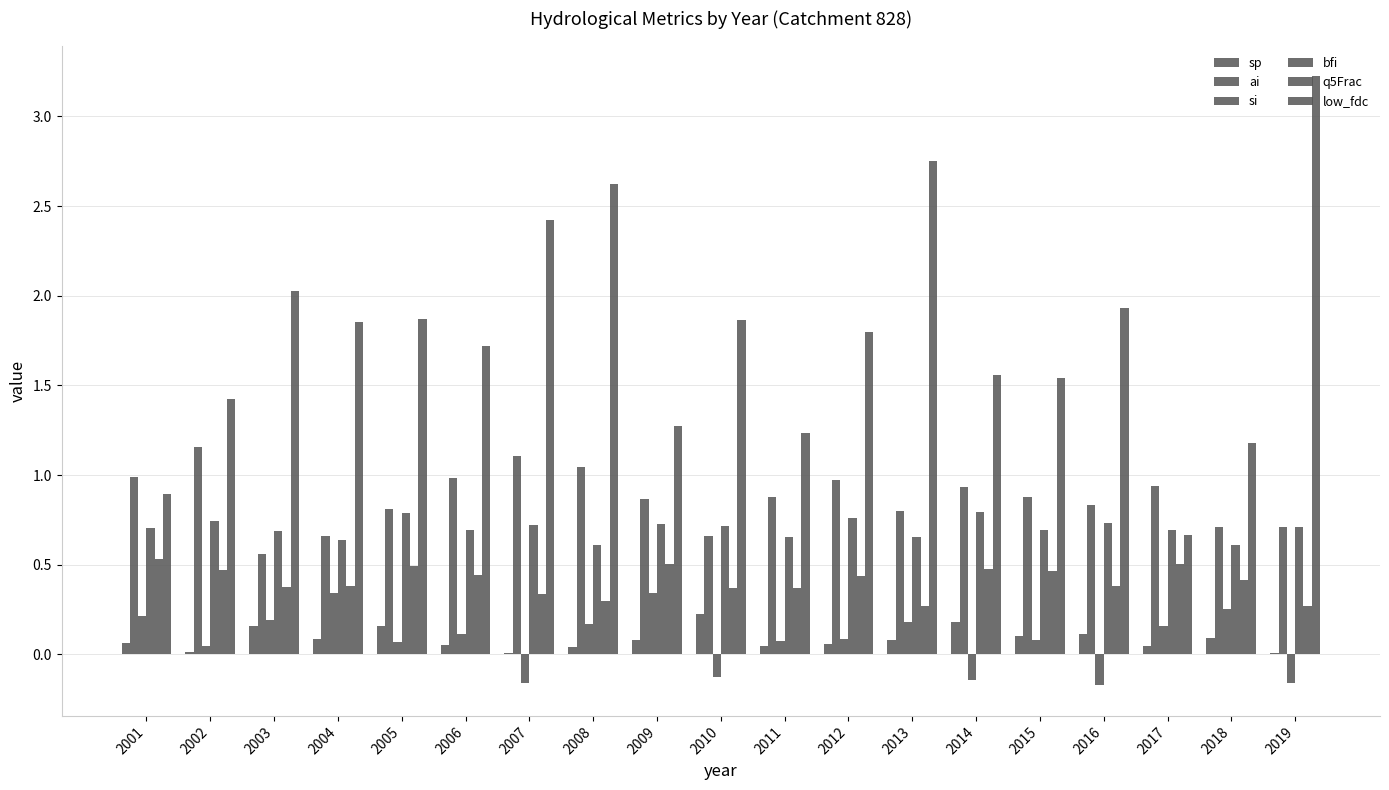

Which series has the widest spread of values?

low_fdc